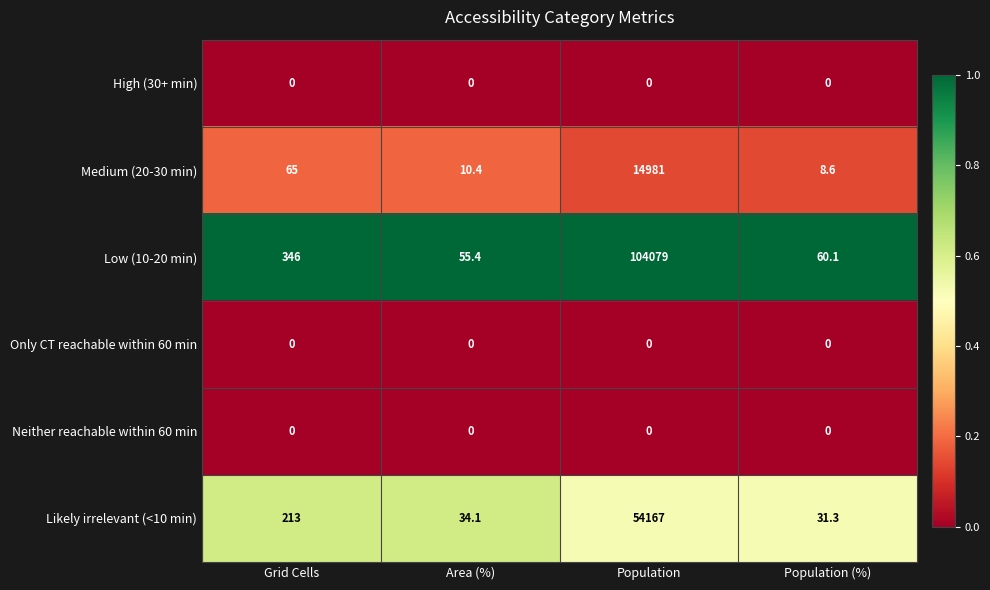

Which series has the largest total across all categories?

Low (10-20 min)